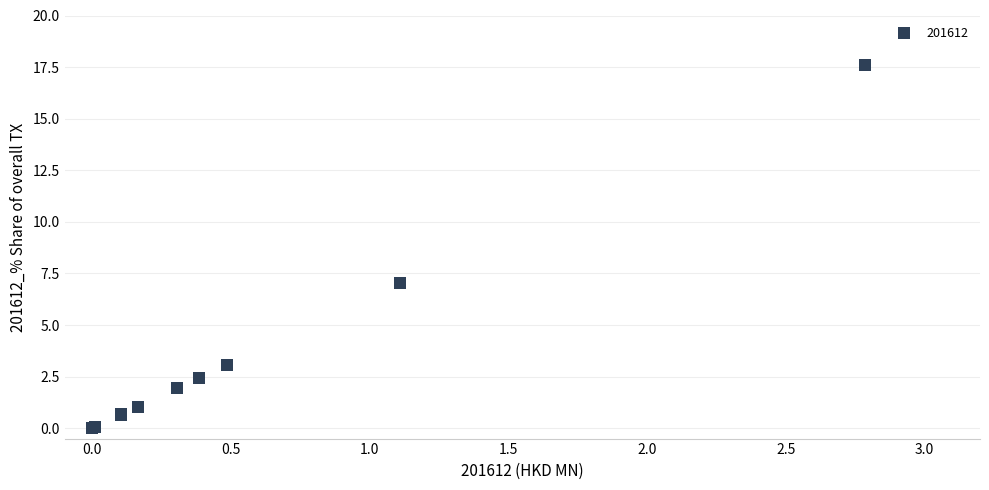

What Y value in the scatter plot is closest to 8?

7.0